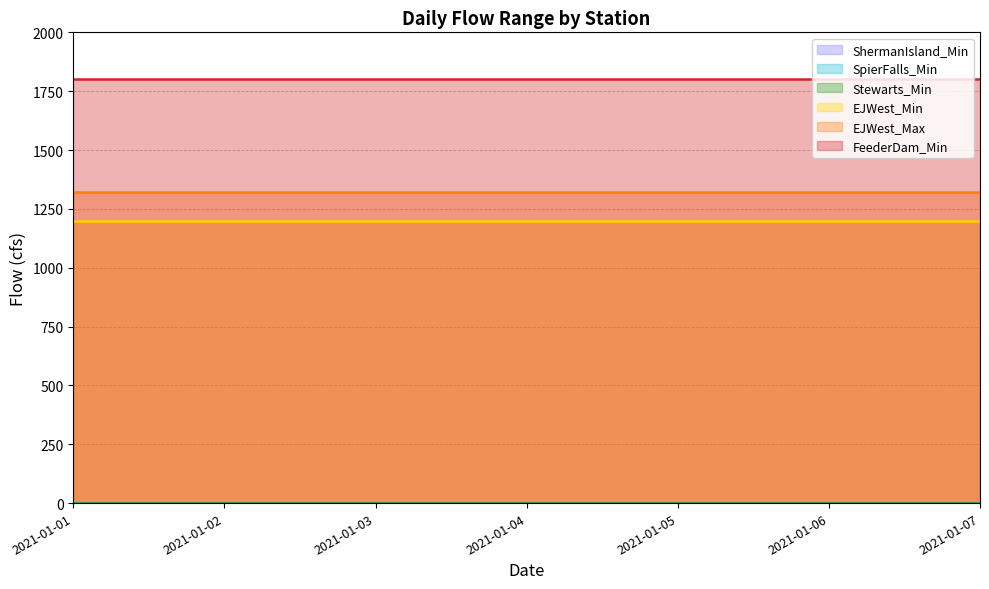

Does the chart have visible grid lines?

Yes